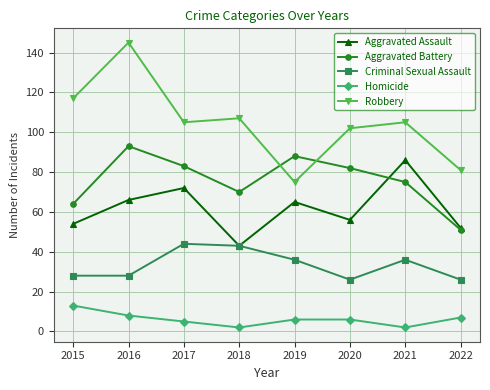

At how many categories does at least one series exceed 10?

8